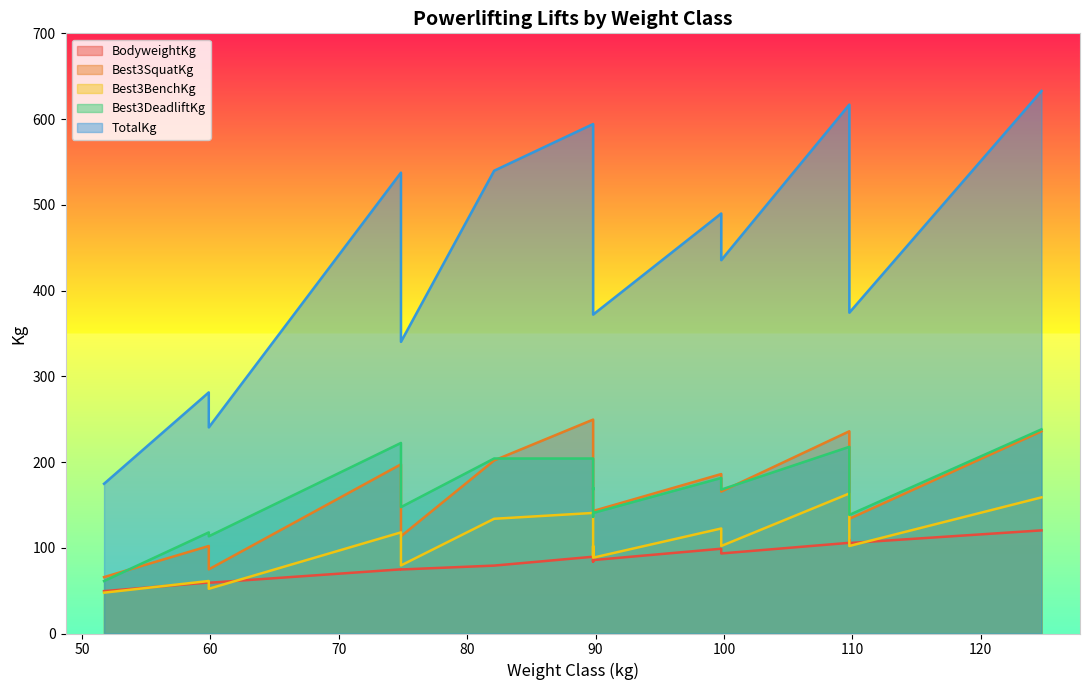

Does the chart display data point markers on the line(s)?

No